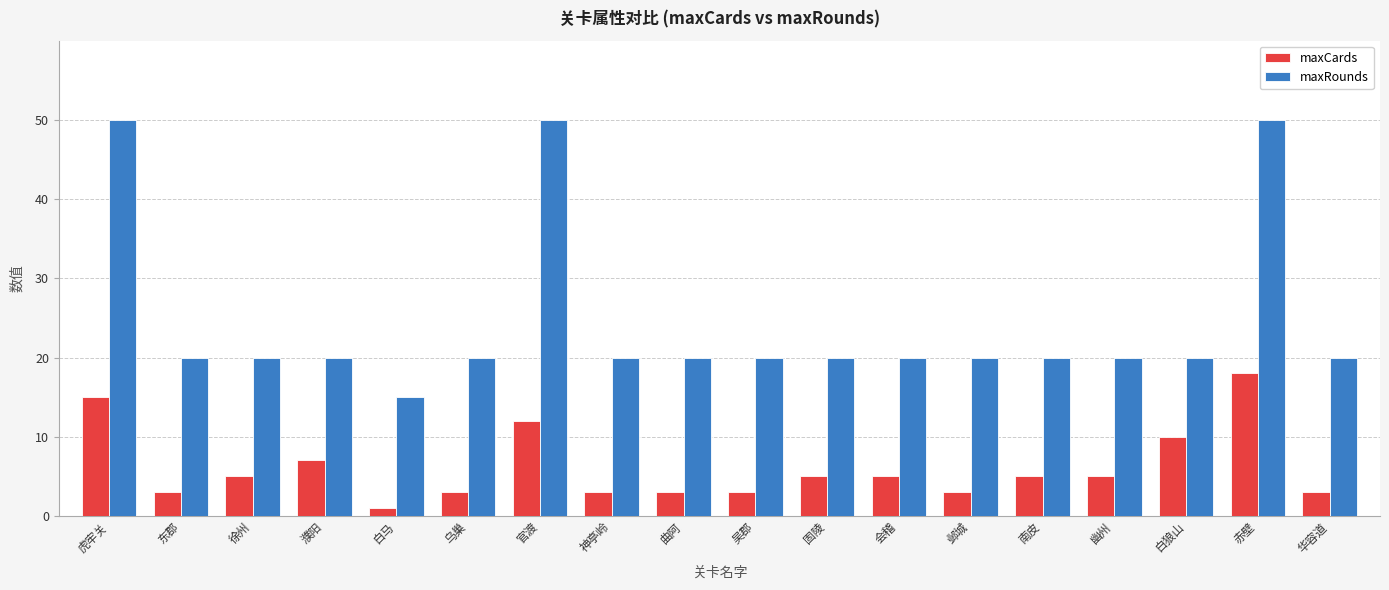

What is the minimum value shown in the chart?

1